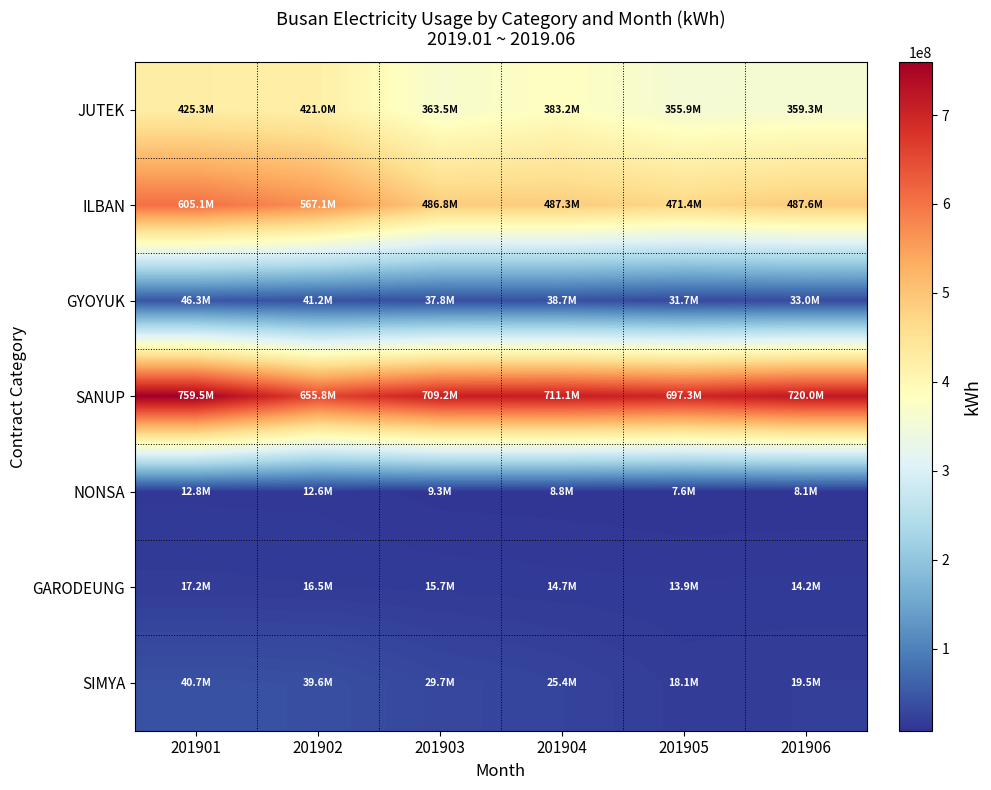

Reading left to right, transcribe all the data shown in this chart.

JUTEK: 201901=425251567	201902=420976468	201903=363540446	201904=383248991	201905=355929263	201906=359253568
ILBAN: 201901=605121700	201902=567072823	201903=486796953	201904=487305402	201905=471433488	201906=487623000
GYOYUK: 201901=46277265	201902=41183425	201903=37769385	201904=38721740	201905=31741642	201906=33000000
SANUP: 201901=759467776	201902=655771401	201903=709199946	201904=711122998	201905=697287794	201906=720000000
NONSA: 201901=12802314	201902=12558810	201903=9339112	201904=8814189	201905=7595573	201906=8100000
GARODEUNG: 201901=17221671	201902=16495852	201903=15666993	201904=14669092	201905=13931066	201906=14200000
SIMYA: 201901=40669674	201902=39649581	201903=29723775	201904=25351906	201905=18148995	201906=19500000